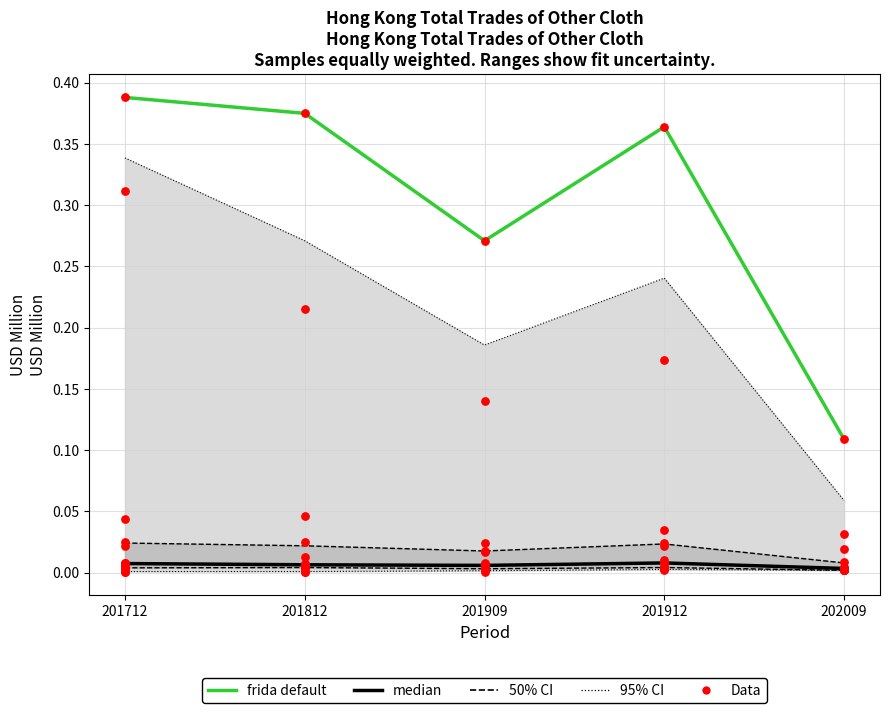

Which series reaches the maximum Y coordinate?

frida default